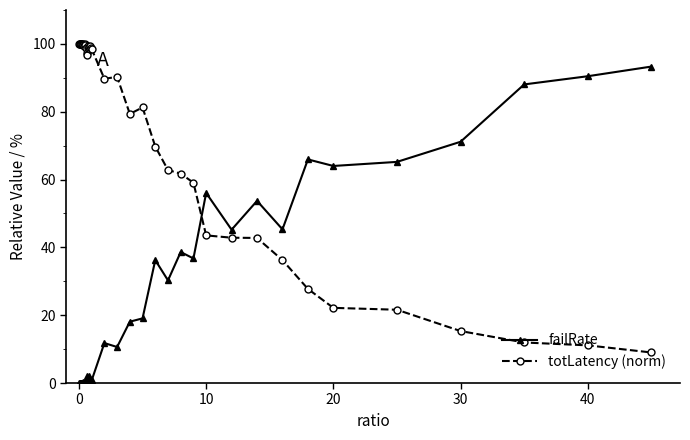

At how many categories does at least one series exceed 32?

40